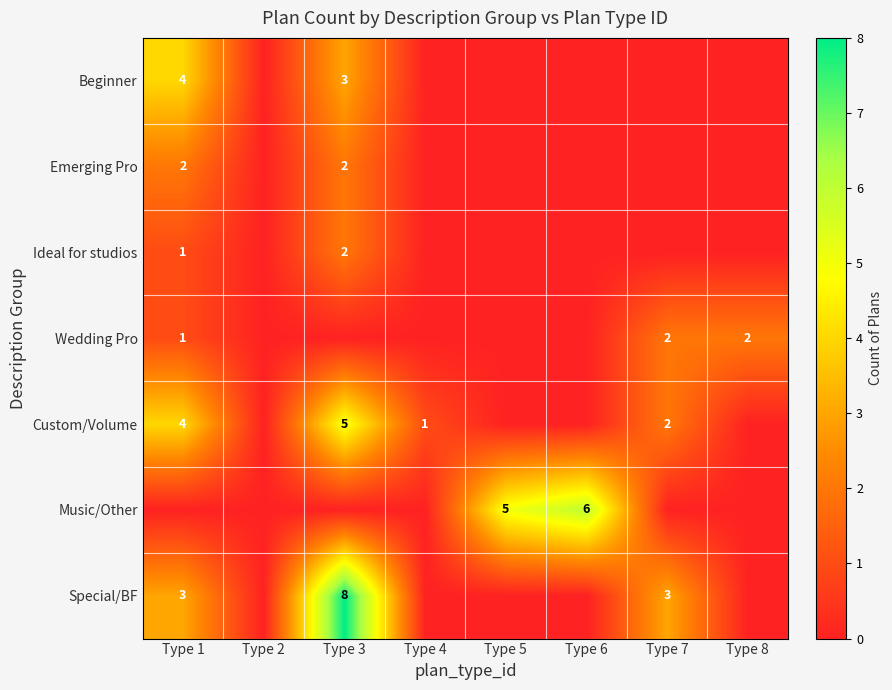

The Custom/Volume series shows 4 at Type 1. True or false?

True